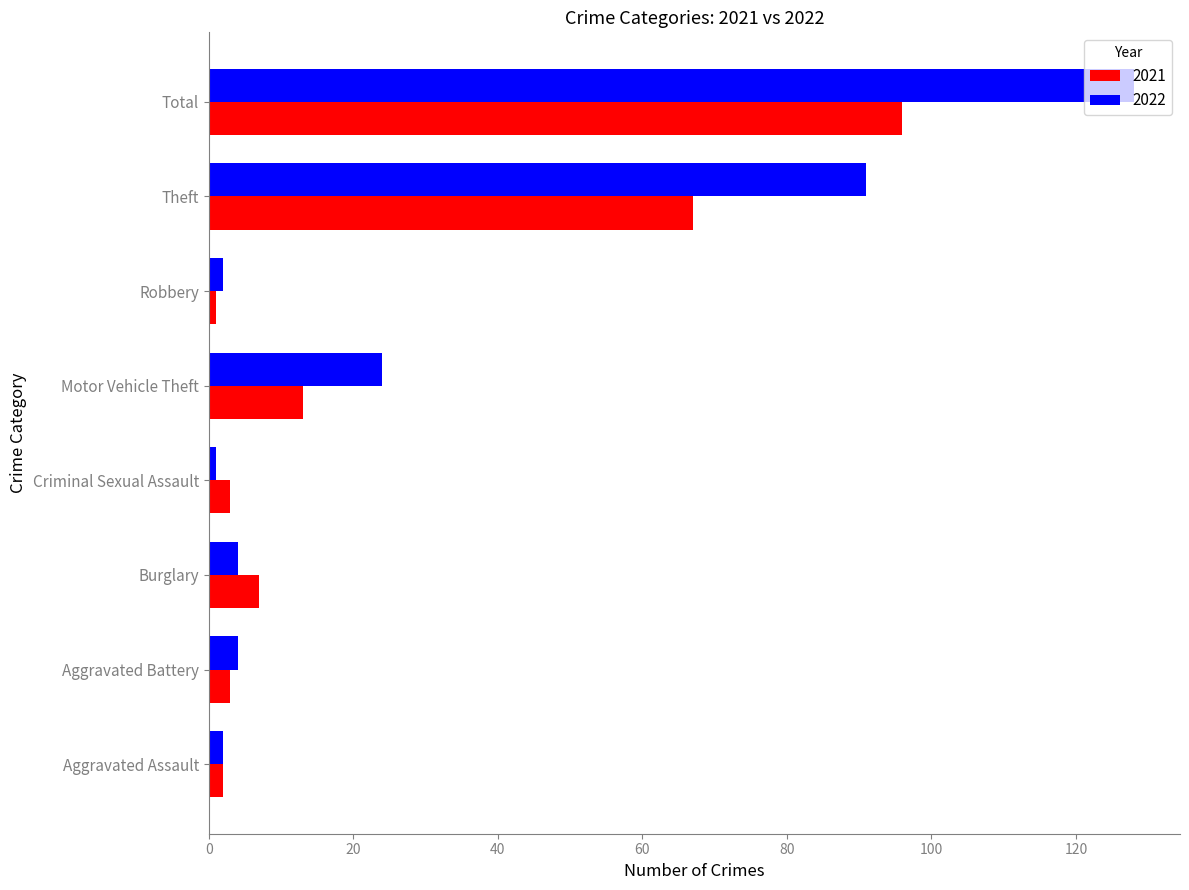

At which label is 2021 closest to 48?

Theft